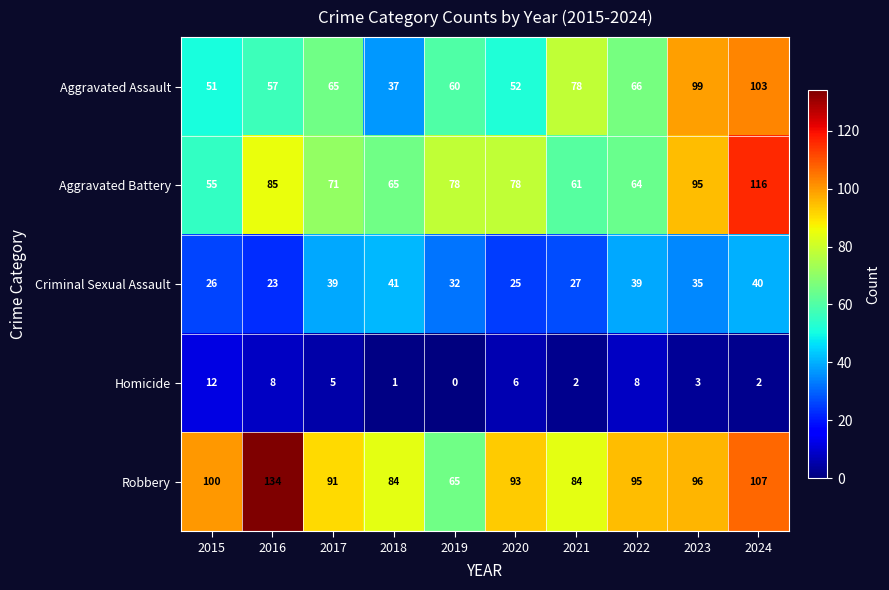

Which series has the largest total across all categories?

Robbery